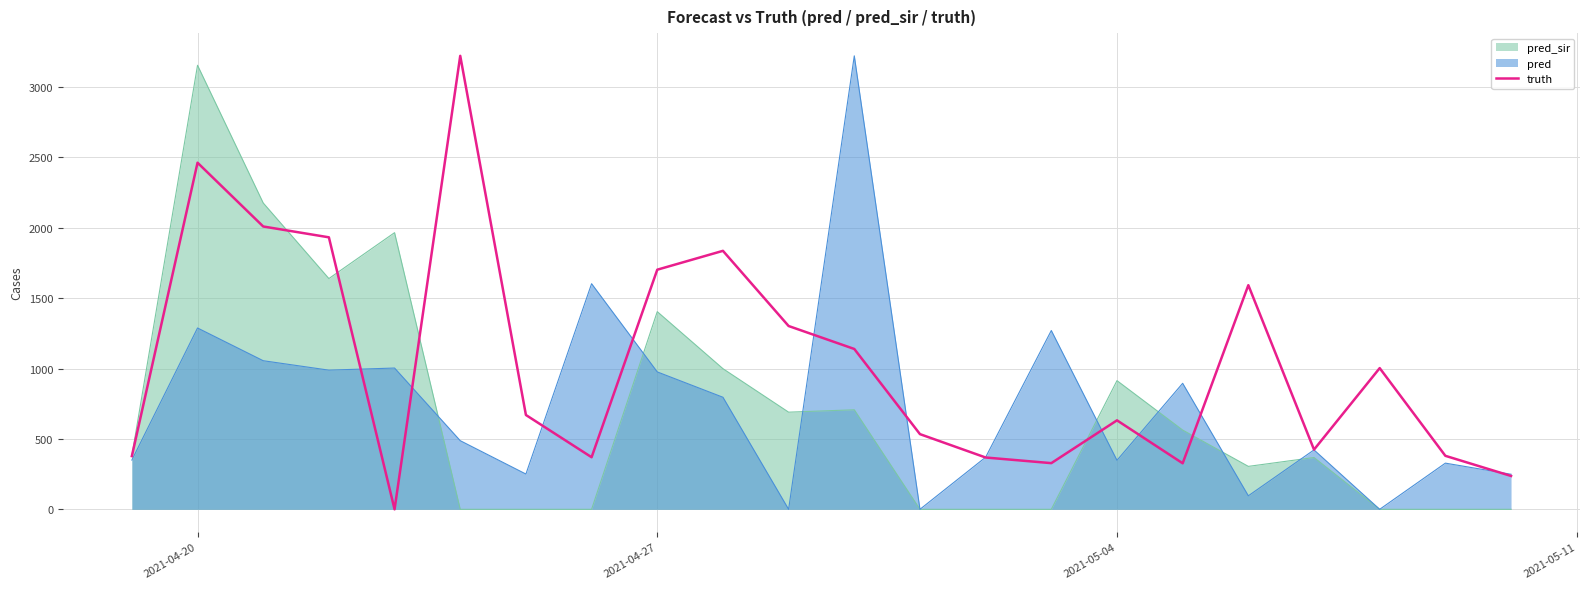

True or false: there are more than 1 points higher than both neighbors.

True